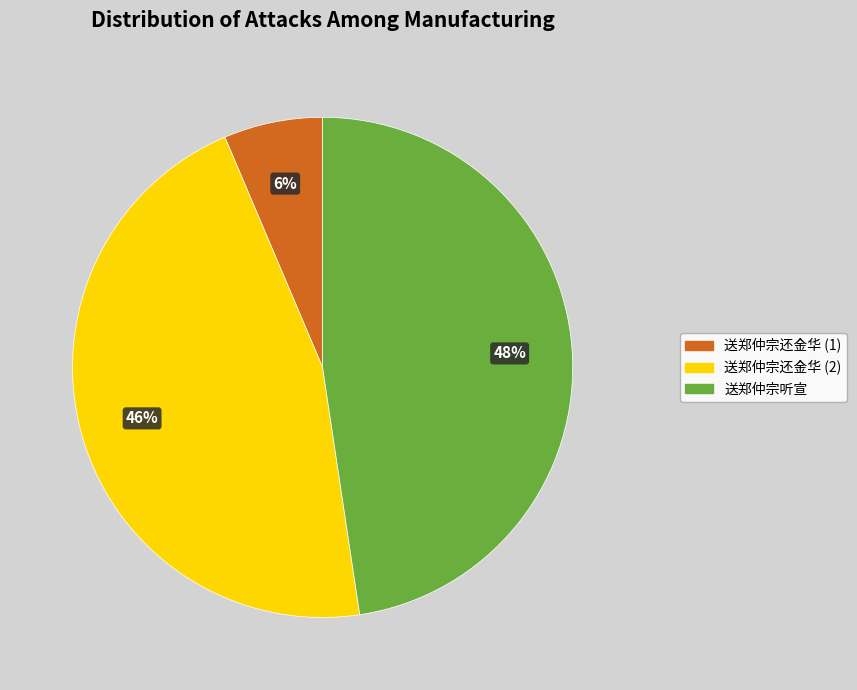

To the nearest percent, what is the average slice percentage?

33%